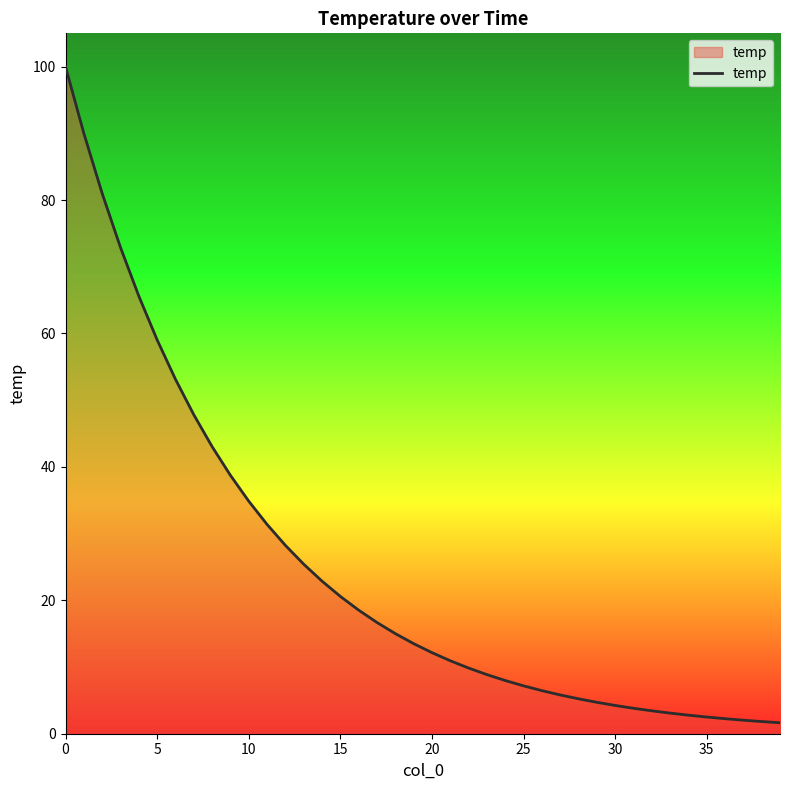

What is the maximum value shown in the chart?

100.0